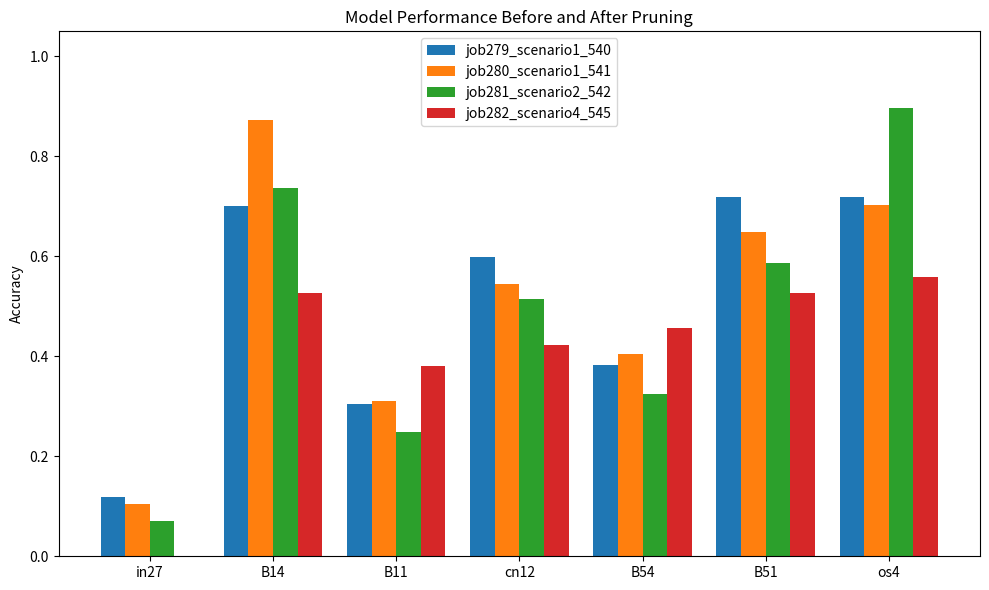

What is the sum of all job282_scenario4_545 values?

2.9